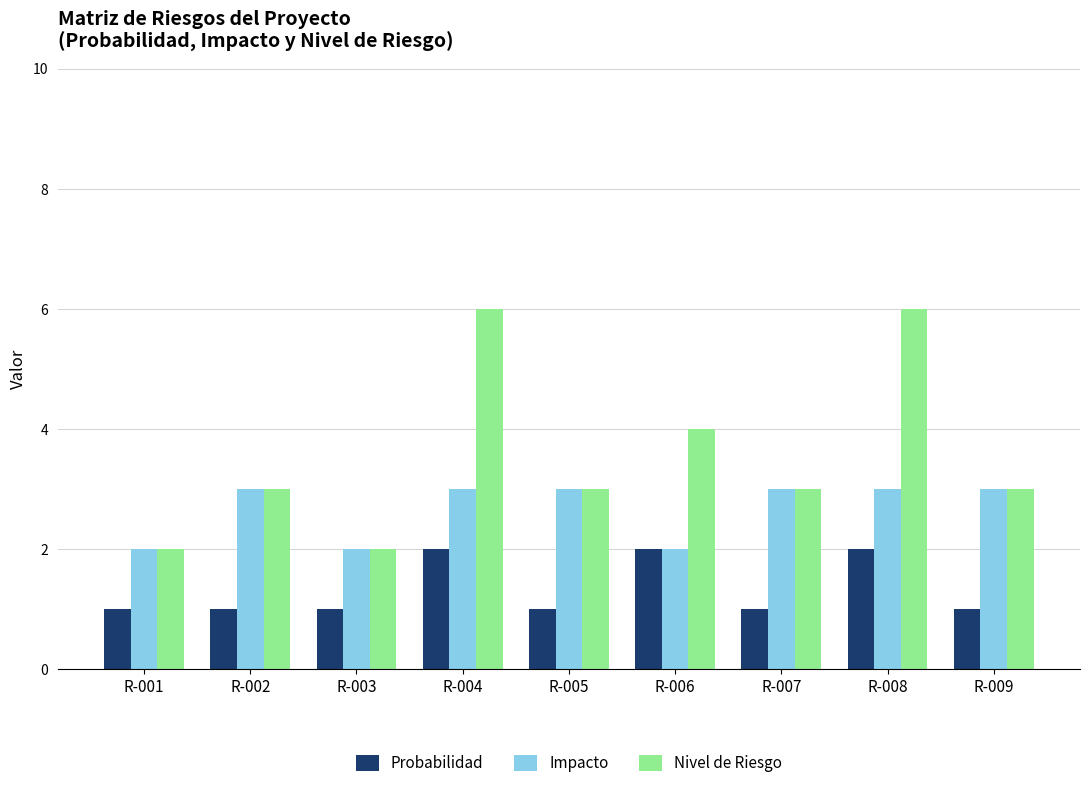

True or false: Impacto has a value of 3 at R-005.

True